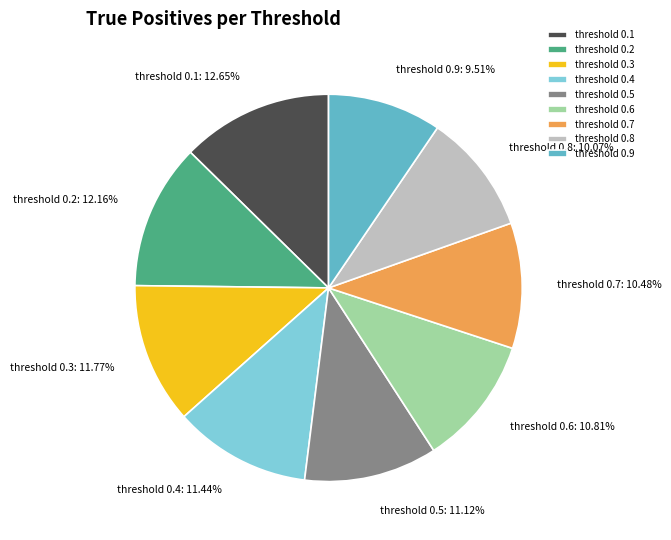

Between threshold 0.2 and threshold 0.6, which is larger?

threshold 0.2